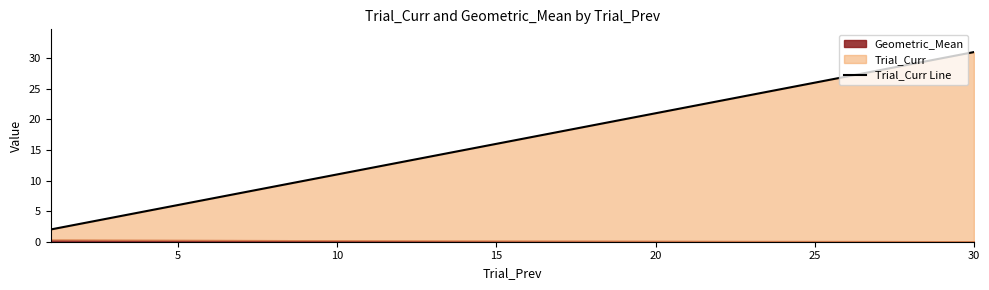

True or false: the data has more than 2 interior local peaks.

False